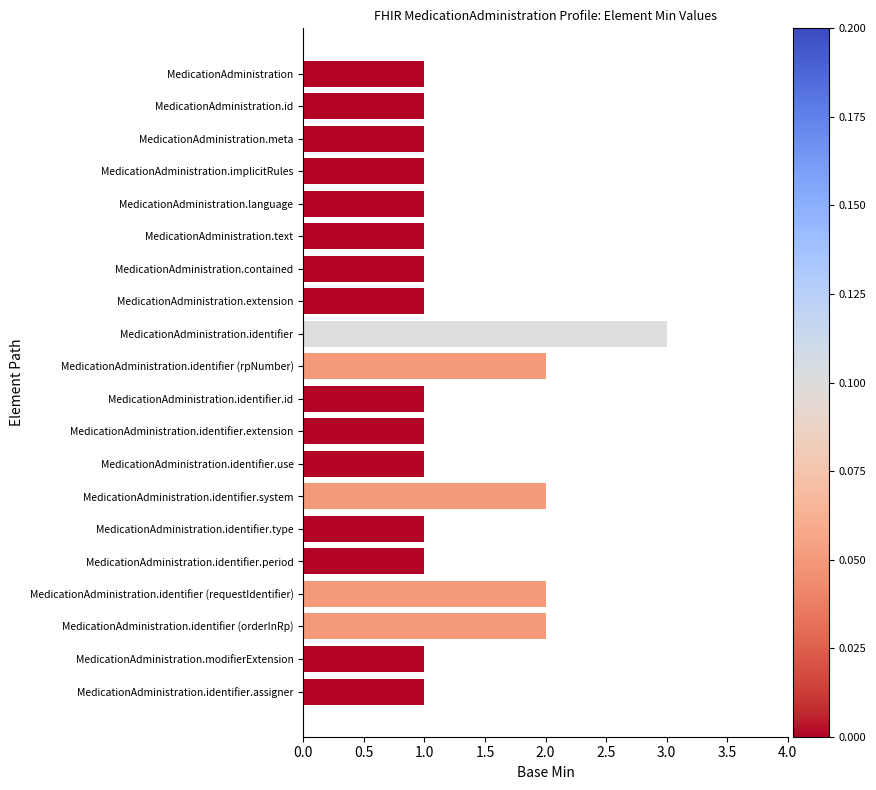

Between MedicationAdministration.extension and MedicationAdministration.identifier (rpNumber), which is larger?

MedicationAdministration.identifier (rpNumber)